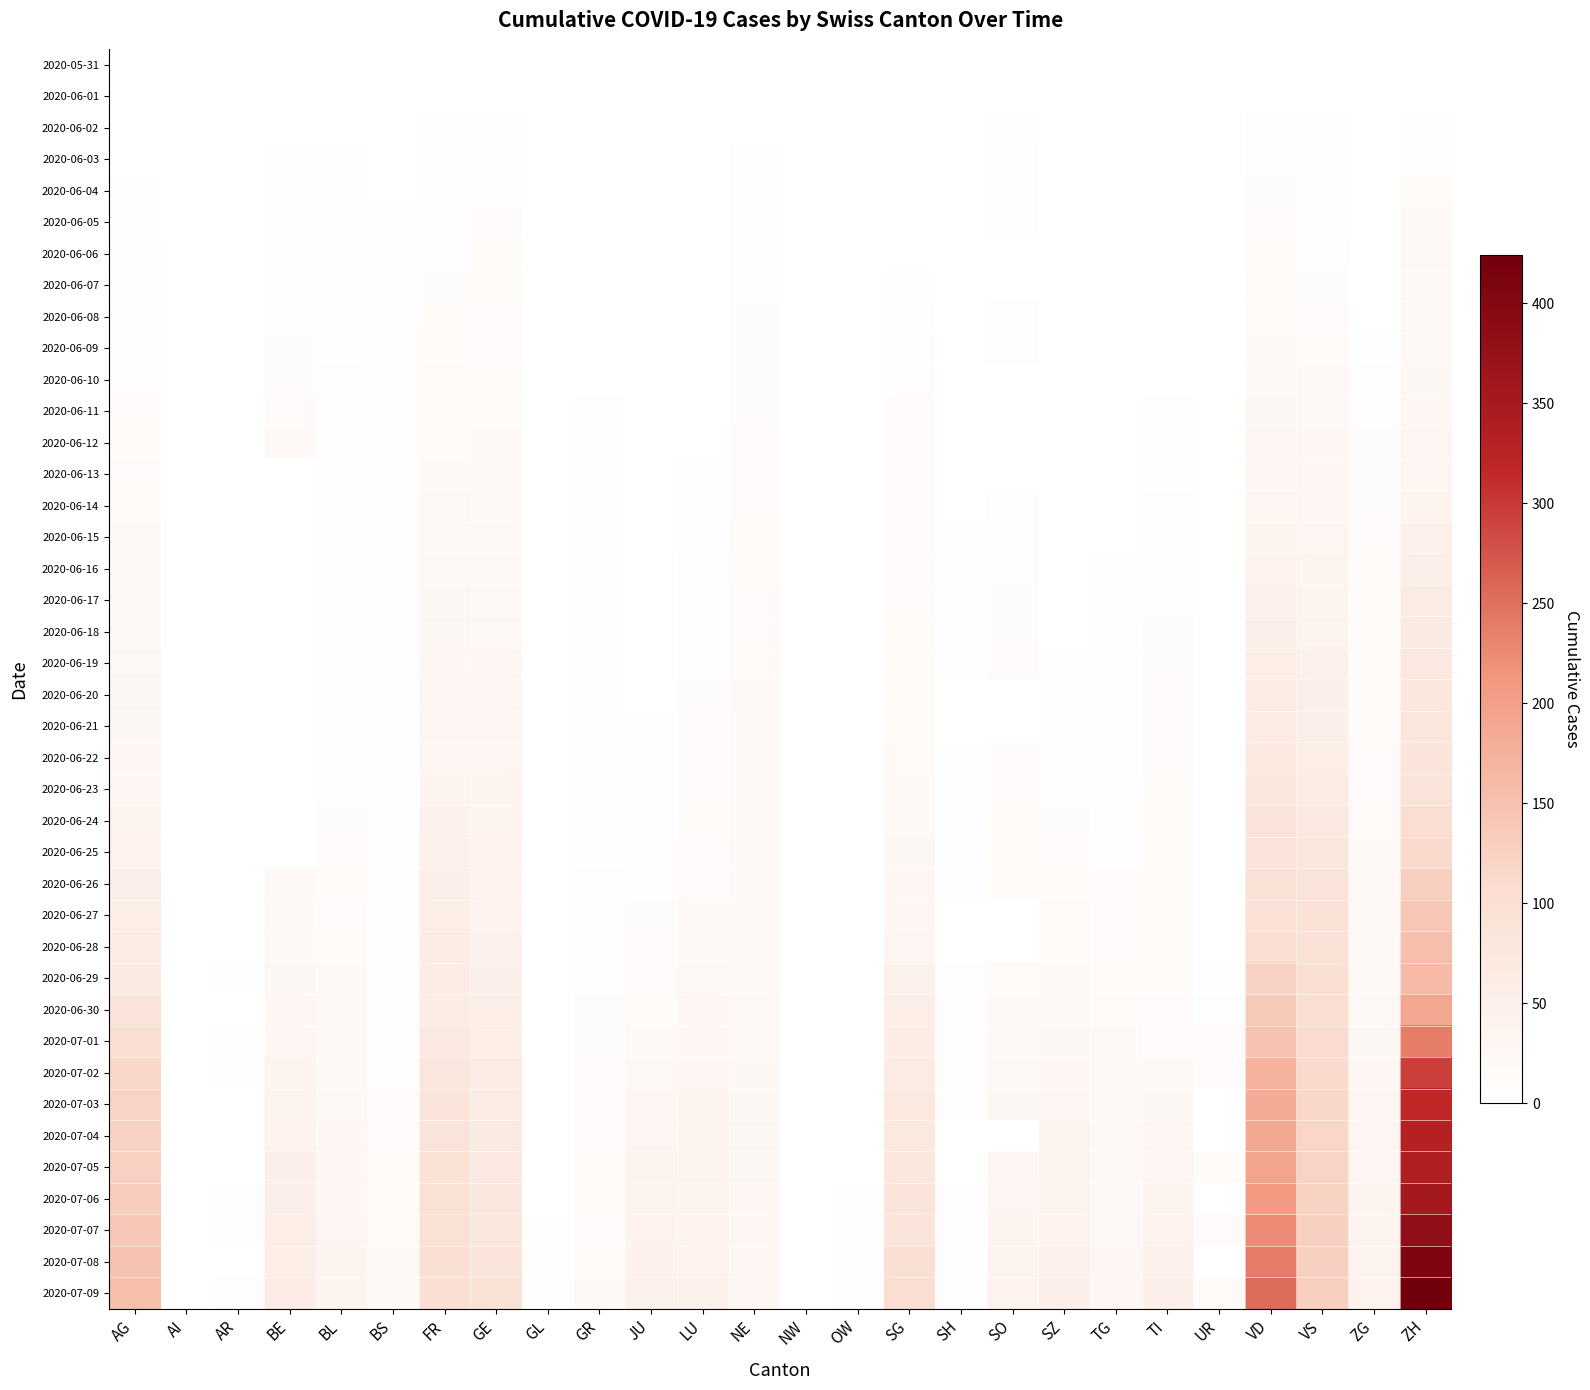

Rank the series at VD from highest to lowest value.

2020-07-09, 2020-07-08, 2020-07-07, 2020-07-06, 2020-07-05, 2020-07-04, 2020-07-03, 2020-07-02, 2020-07-01, 2020-06-30, 2020-06-29, 2020-06-28, 2020-06-27, 2020-06-26, 2020-06-25, 2020-06-24, 2020-06-23, 2020-06-22, 2020-06-21, 2020-06-20, 2020-06-19, 2020-06-18, 2020-06-17, 2020-06-16, 2020-06-15, 2020-06-14, 2020-06-12, 2020-06-13, 2020-06-11, 2020-06-10, 2020-06-09, 2020-06-08, 2020-06-07, 2020-06-06, 2020-06-05, 2020-06-04, 2020-06-03, 2020-06-02, 2020-05-31, 2020-06-01